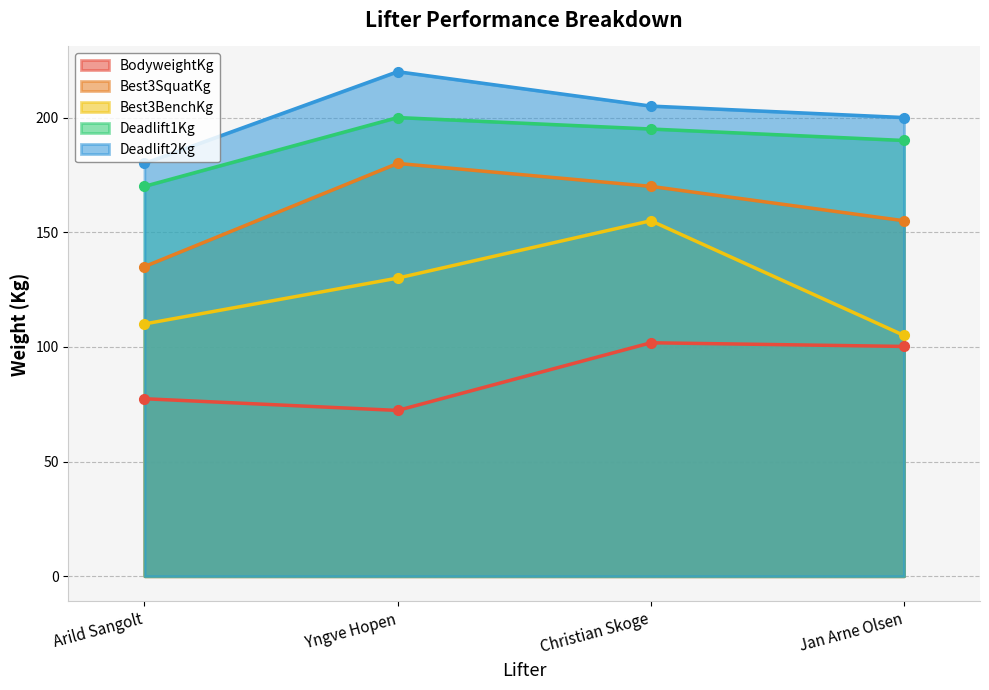

What is the label of the 1st point from the right?

Jan Arne Olsen